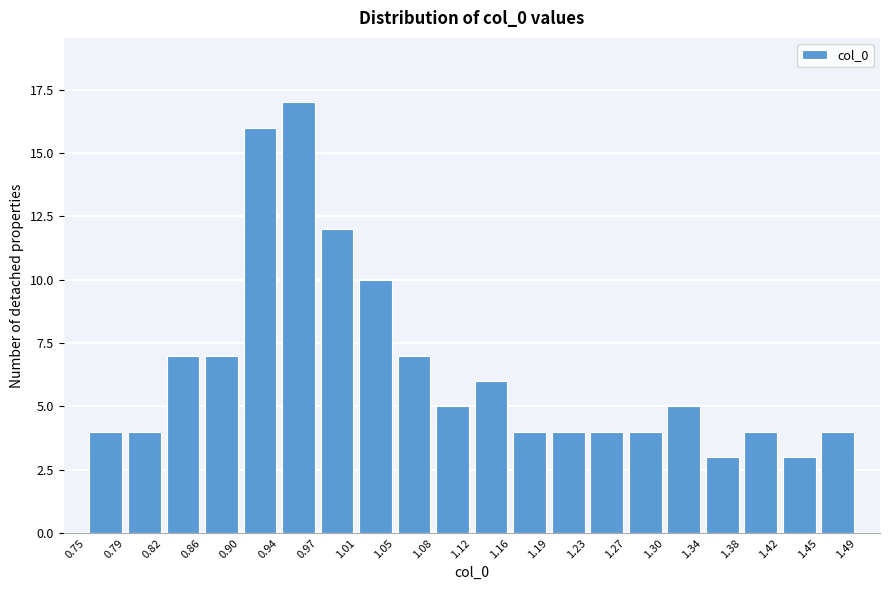

Reading left to right, list every bar in this chart as the range it spans on the x-axis followed by its height. The values are not printed on the chart, so give them approximately, as read against the axis.

0.75 to 0.79: 4
0.79 to 0.82: 4
0.82 to 0.86: 7
0.86 to 0.90: 7
0.90 to 0.94: 16
0.94 to 0.97: 17
0.97 to 1.01: 12
1.01 to 1.05: 10
1.05 to 1.08: 7
1.08 to 1.12: 5
1.12 to 1.16: 6
1.16 to 1.19: 4
1.19 to 1.23: 4
1.23 to 1.27: 4
1.27 to 1.30: 4
1.30 to 1.34: 5
1.34 to 1.38: 3
1.38 to 1.42: 4
1.42 to 1.45: 3
1.45 to 1.49: 4